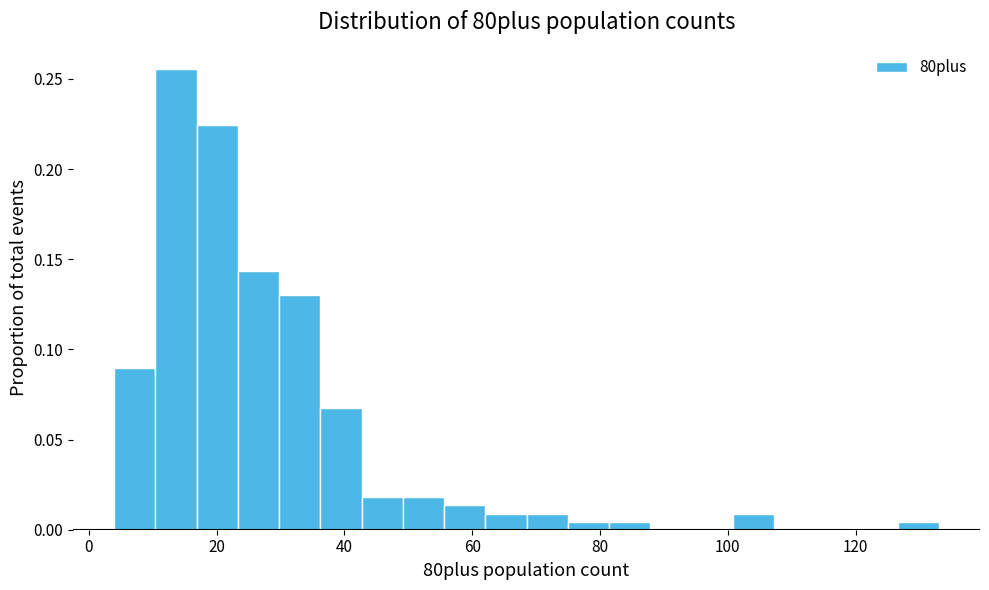

Around what value on the x-axis is the tallest bar? Give the approximate position of its centre, as read against the axis.

14